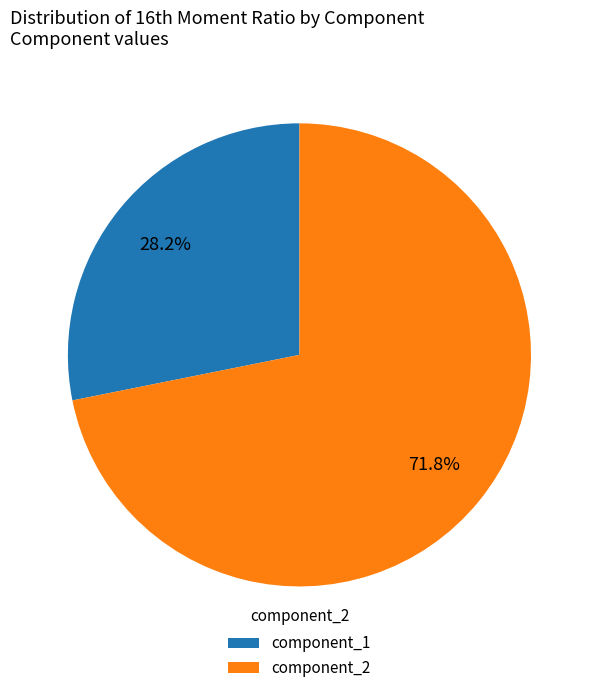

Which has a higher value, component_1 or component_2?

component_2